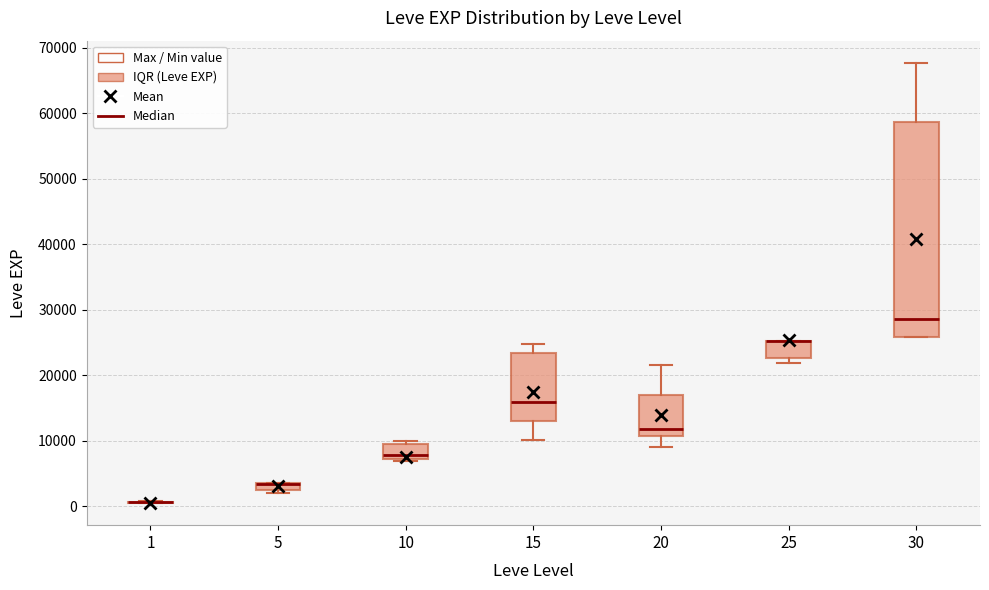

Where is the upper edge of the box at x = 25 on the y-axis? The values are not printed on the chart, so give them approximately, as read against the axis.

25000